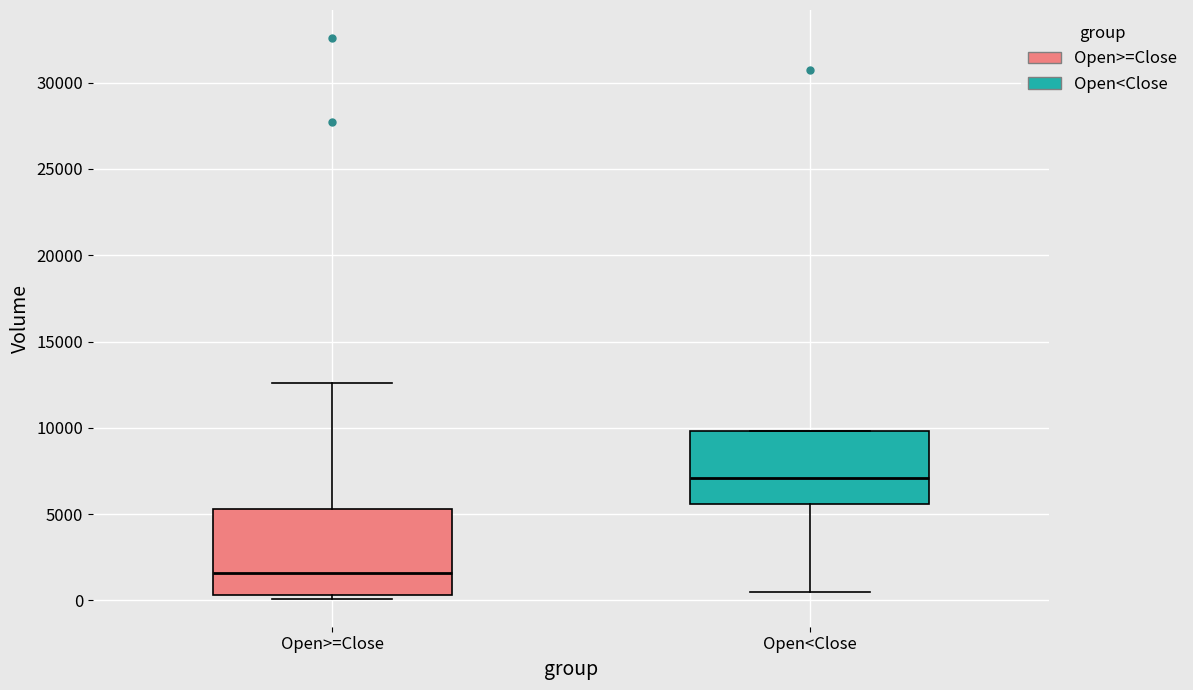

Which box is the tallest, from its lower edge to its upper edge?

Open>=Close